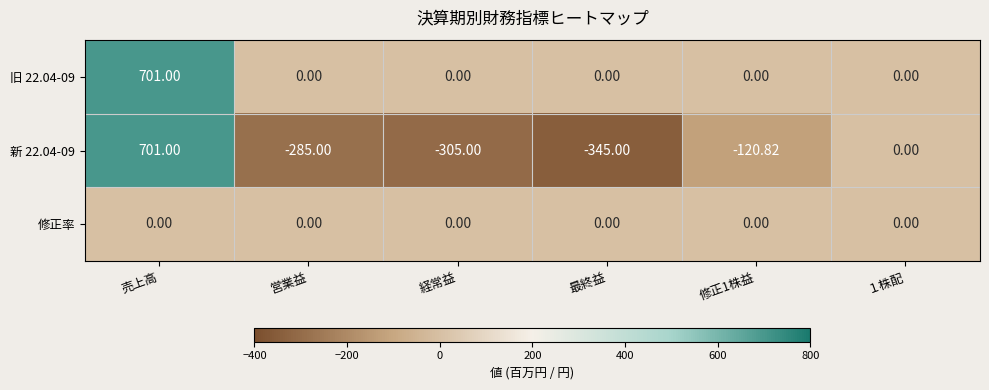

How many series are shown in this chart?

3